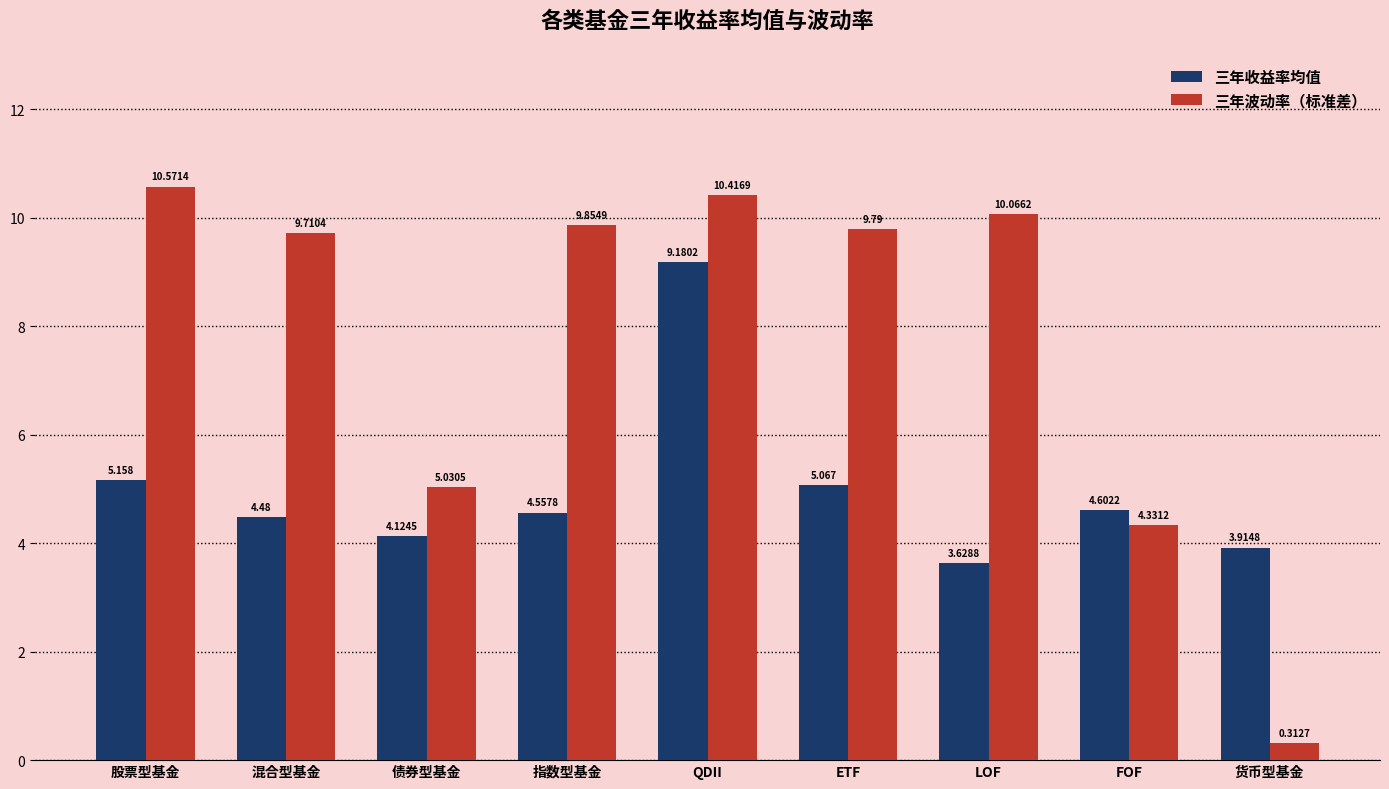

Which series has the largest range (max minus min)?

三年波动率（标准差）